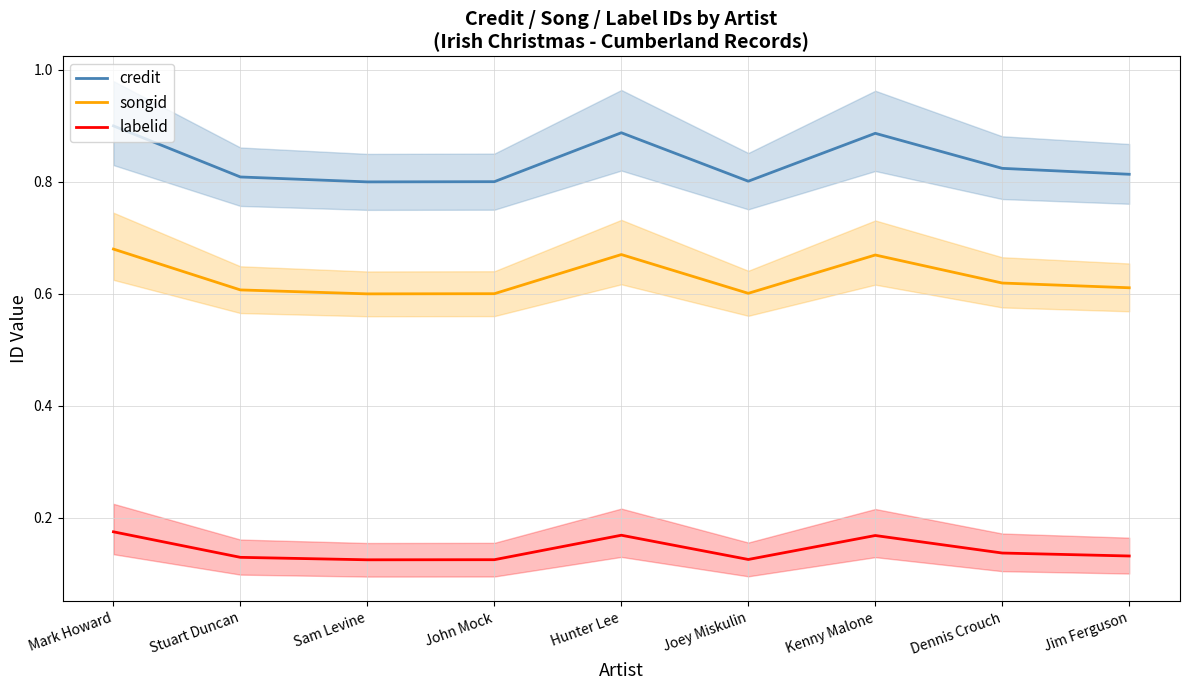

Reading left to right, what are all the values shown in this chart?

credit: 0.9	0.8	0.8	0.8	0.9	0.8	0.9	0.8	0.8
songid: 0.7	0.6	0.6	0.6	0.7	0.6	0.7	0.6	0.6
labelid: 0.2	0.1	0.1	0.1	0.2	0.1	0.2	0.1	0.1